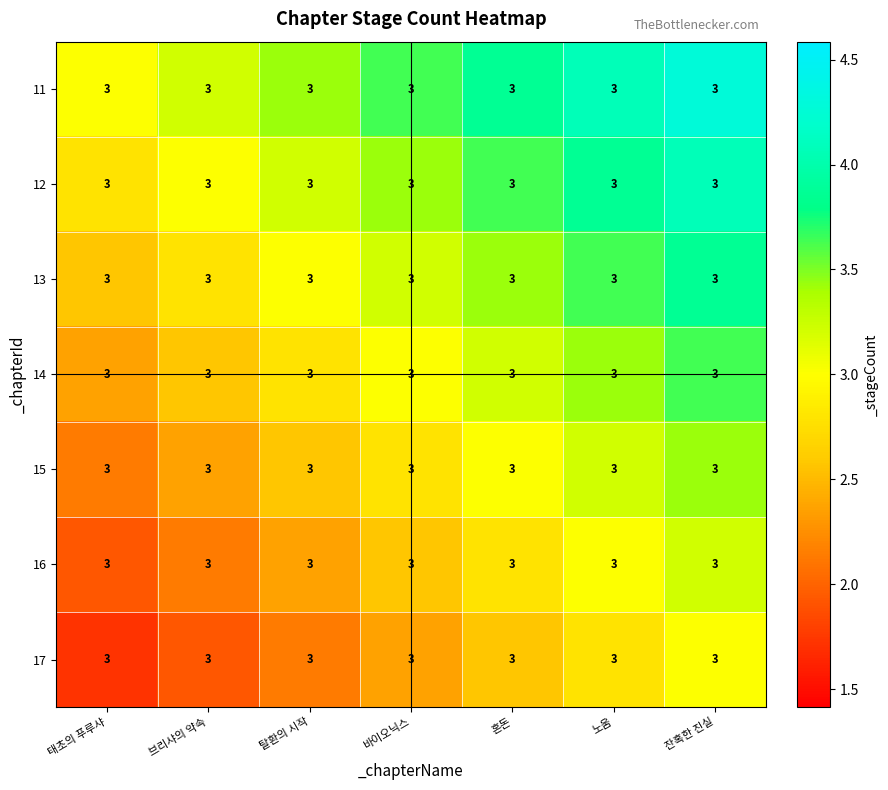

List the labels in order of 14 value, largest first.

잔혹한 진실, 노움, 혼돈, 바이오닉스, 탈환의 시작, 브리샤의 약속, 태초의 푸루샤